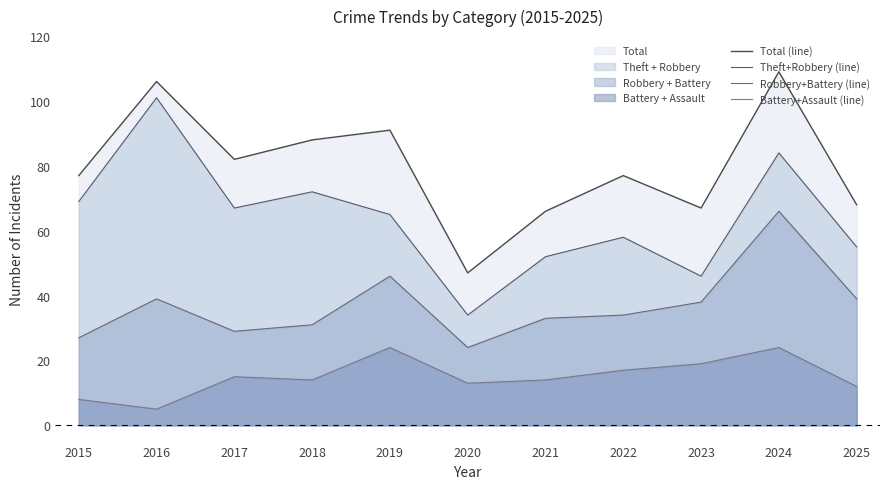

True or false: Theft+Robbery (line) and Battery+Assault (line) cross at least once.

False